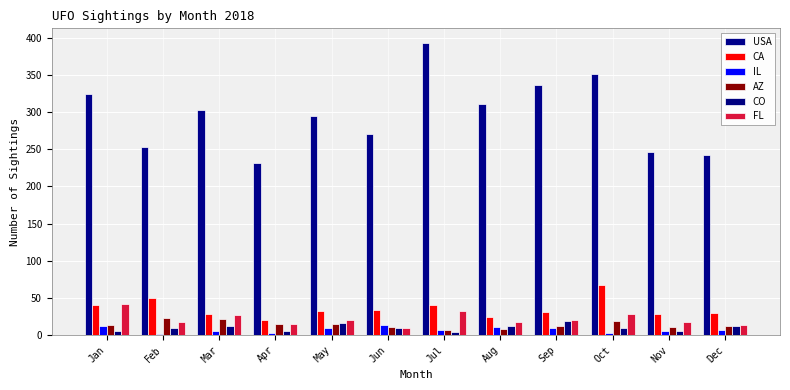

How many data points in AZ are less than 14?

6